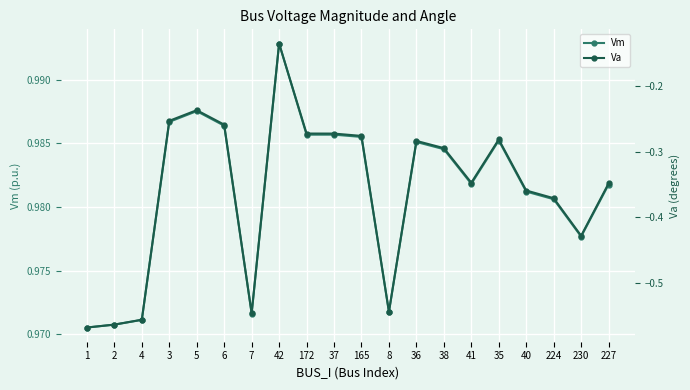

Is it true that Vm equals 1.0 at 230?

True